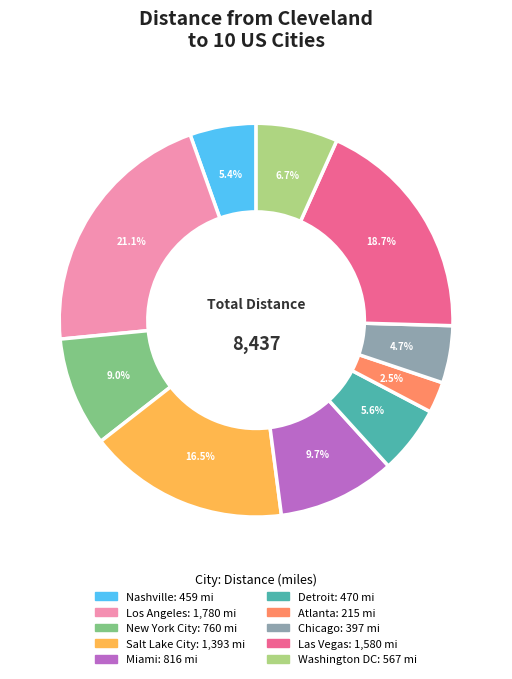

The New York City slice represents 9% of the pie. True or false?

True